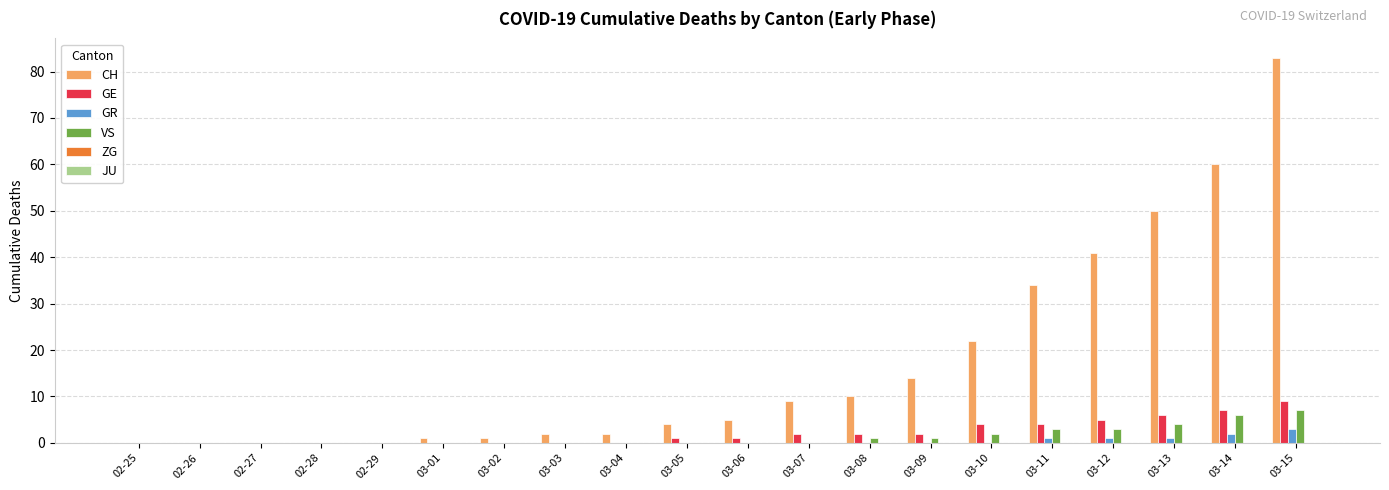

Which category has the highest value across all series?

03-15